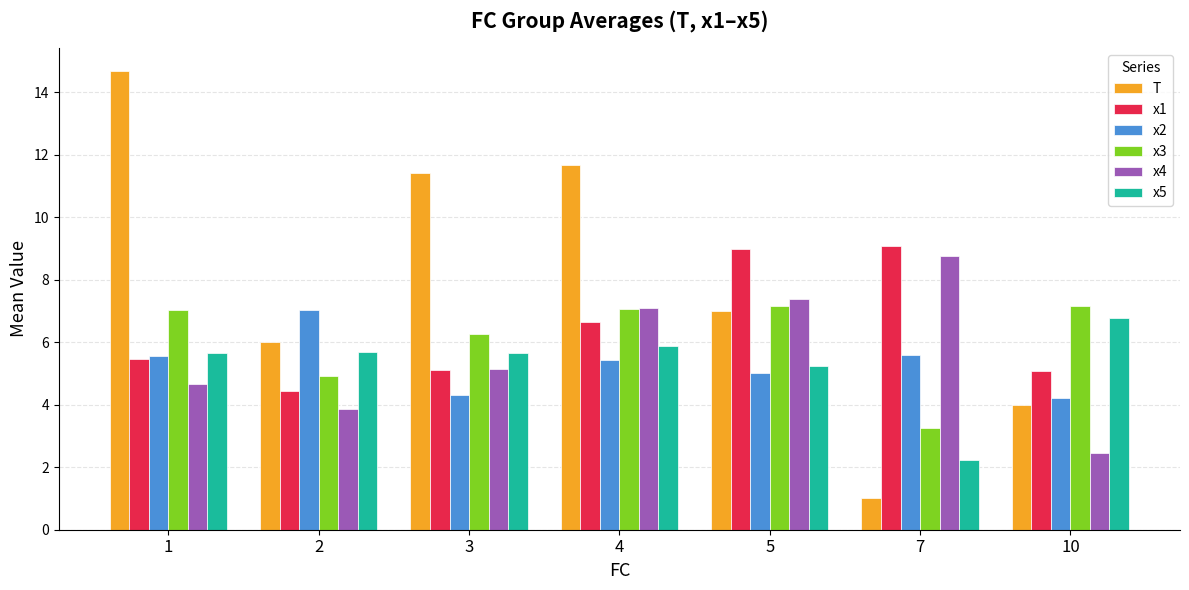

What is the difference between the maximum and minimum values in the x2 series?

2.8